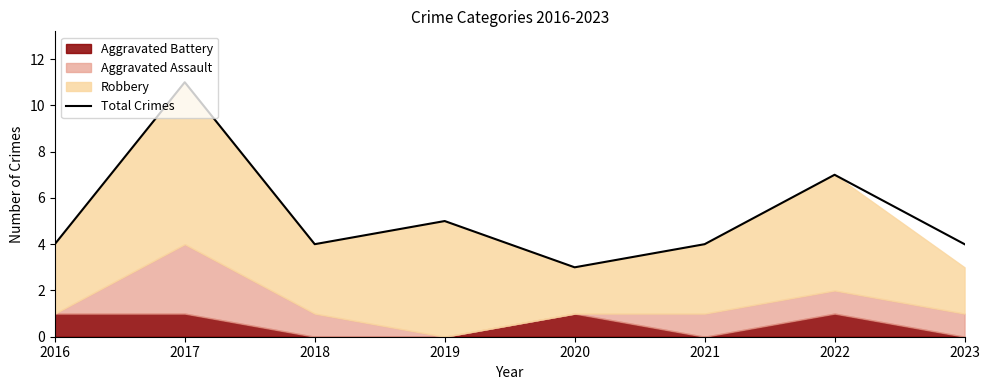

At which label is the value closest to 7?

2022